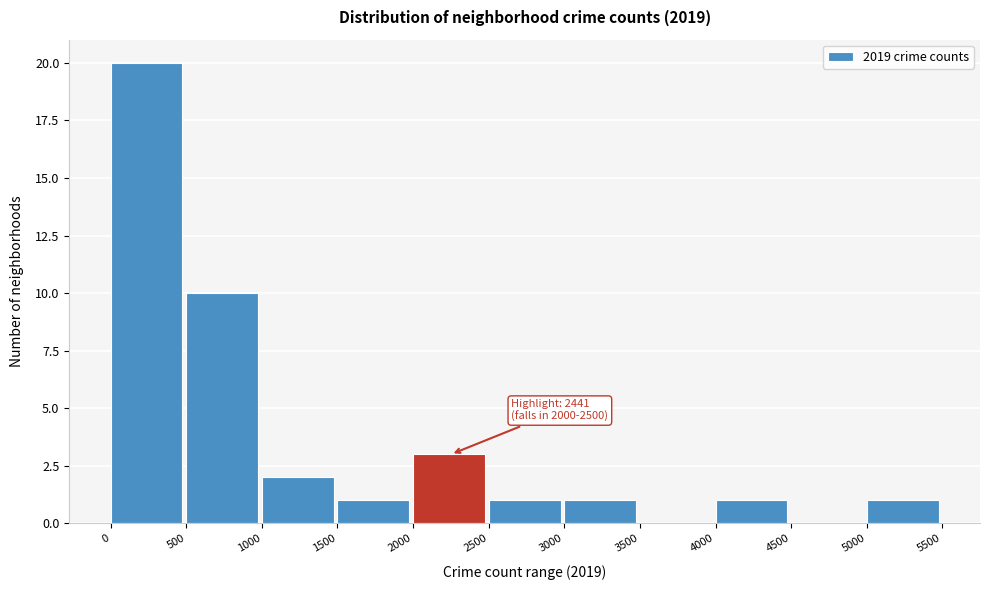

Which range on the x-axis has the tallest bar?

0 to 500